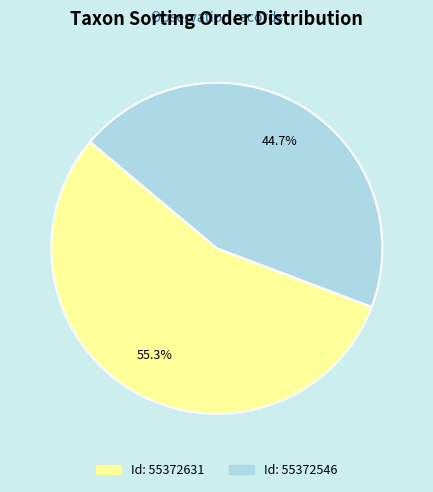

What is the majority slice?

55372631